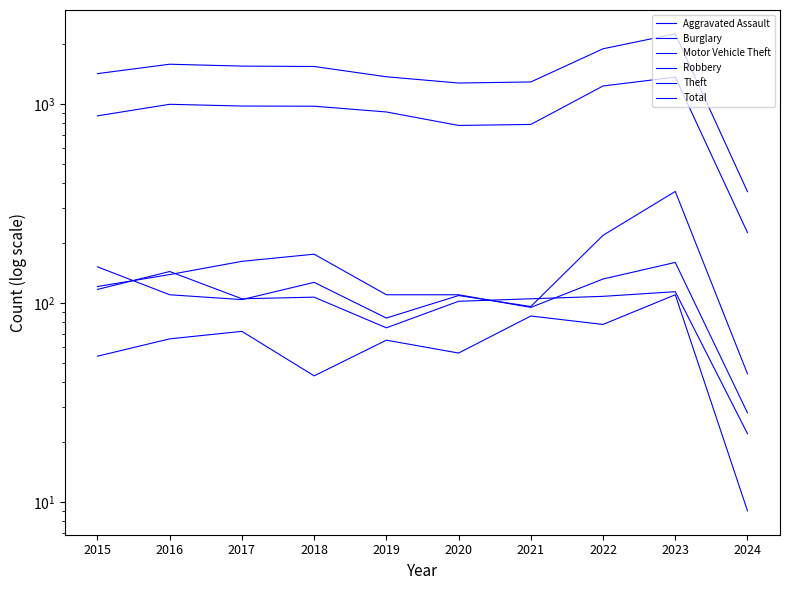

The value of Motor Vehicle Theft at 2016 is 179. True or false?

False